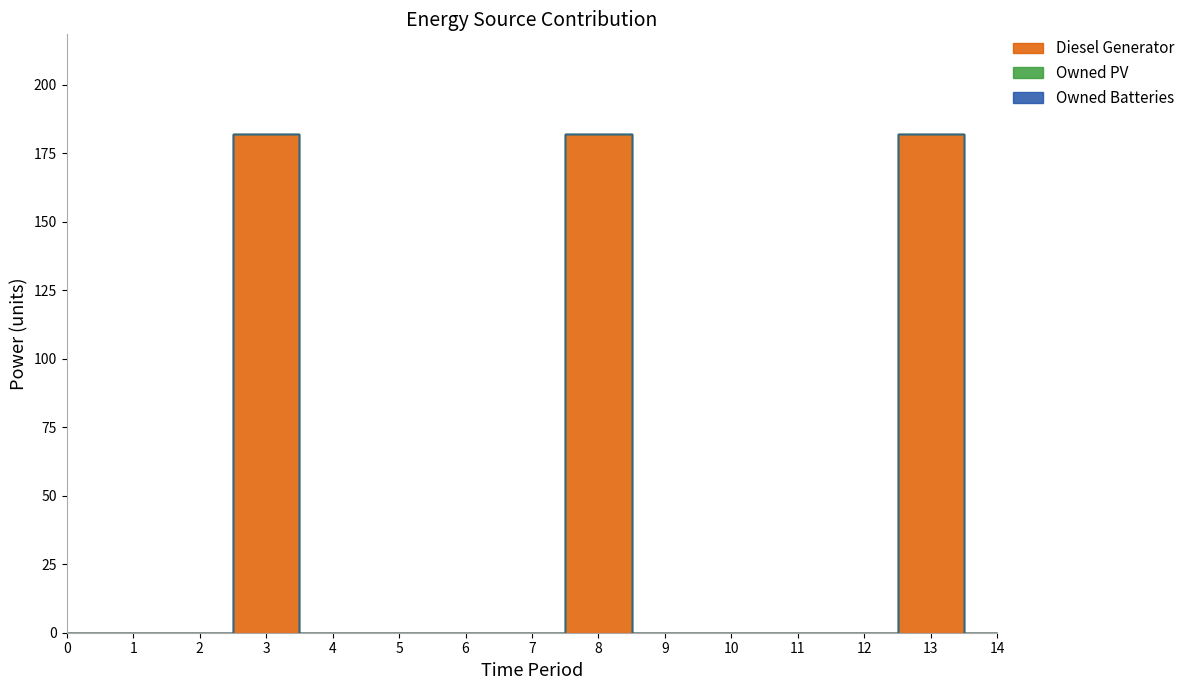

What is the sum of all Diesel Generator values?

546